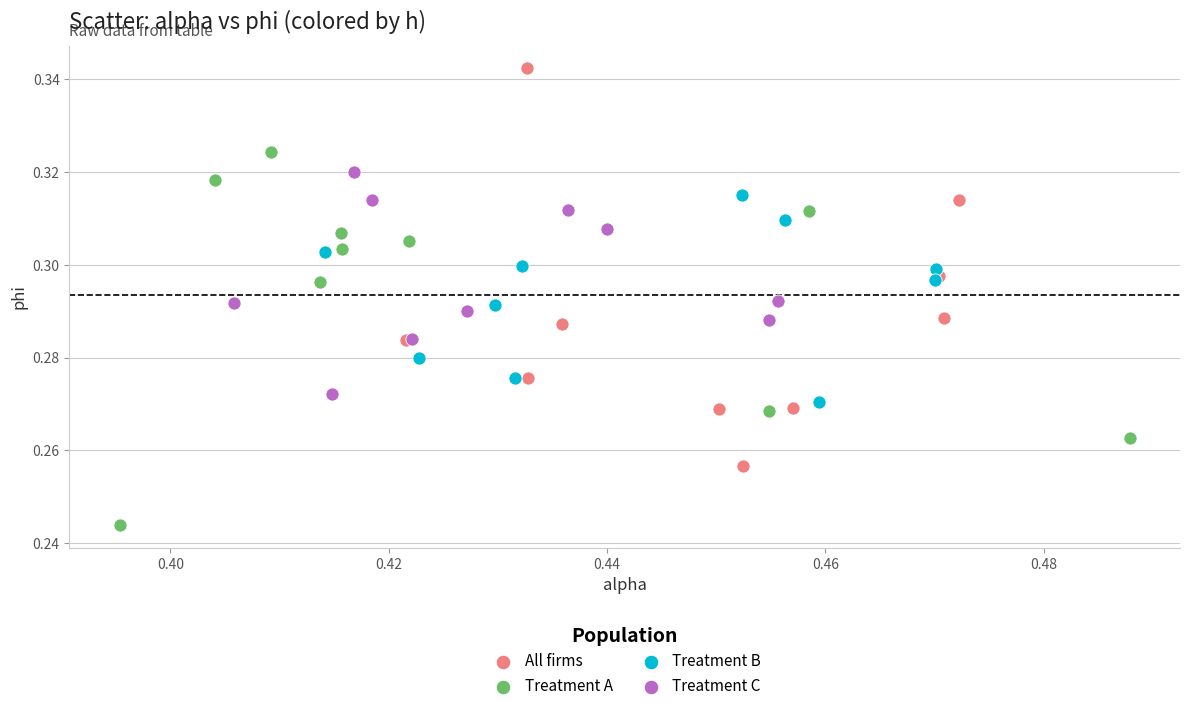

Which series reaches the minimum Y coordinate?

Treatment A